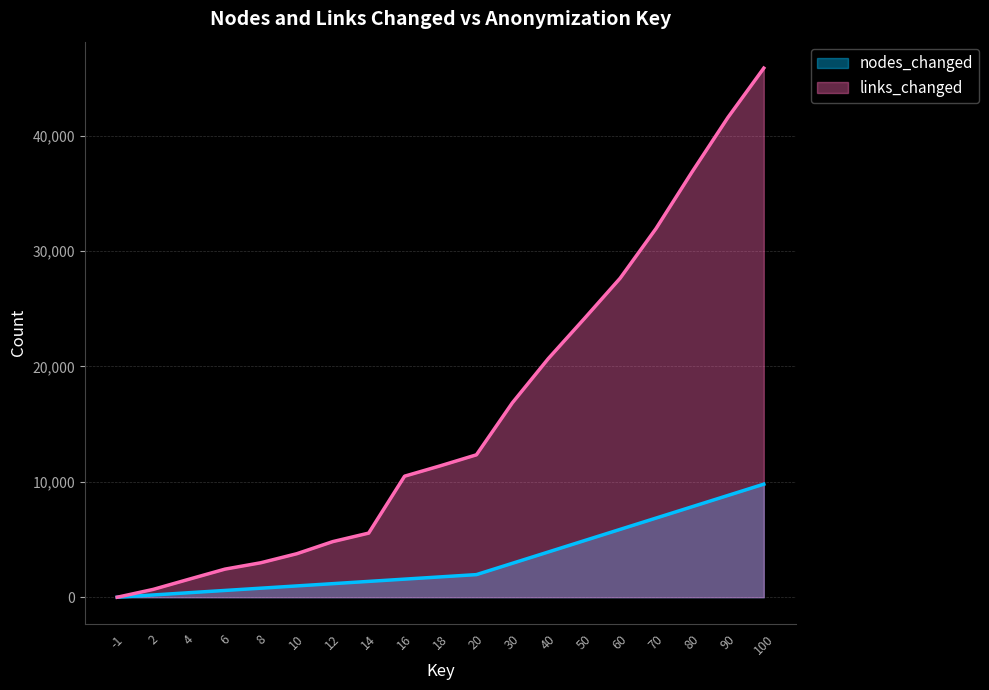

What is the sum of the links_changed values at 16 and 100?

56354